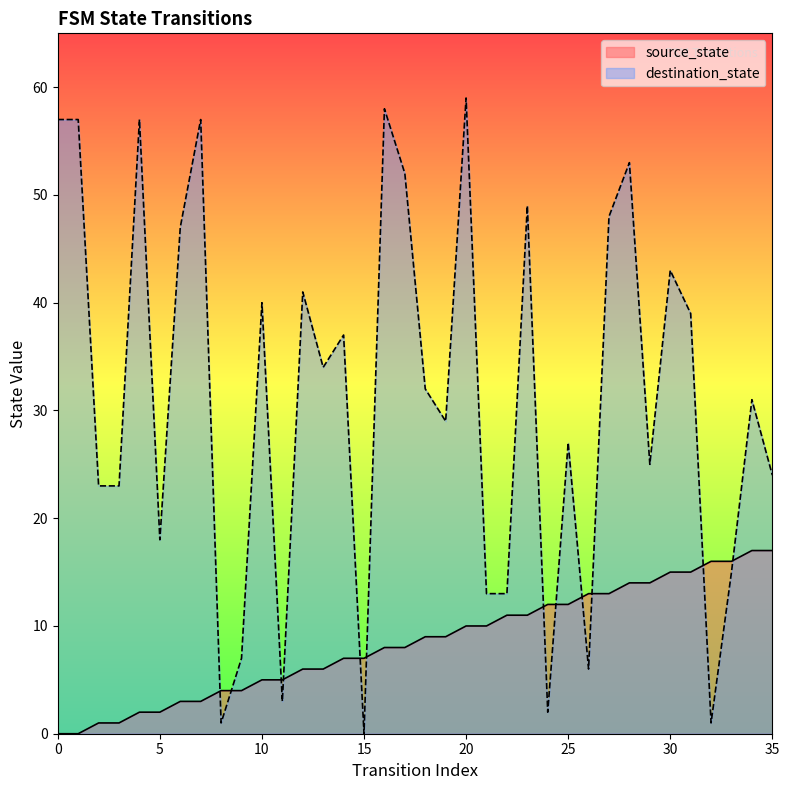

Rank the series by their maximum value, from lowest to highest.

source_state, destination_state